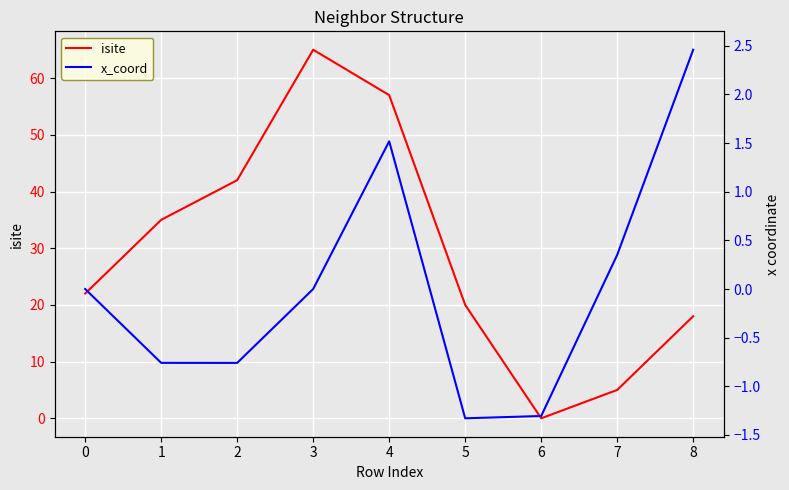

True or false: x_coord and isite cross at least once.

False